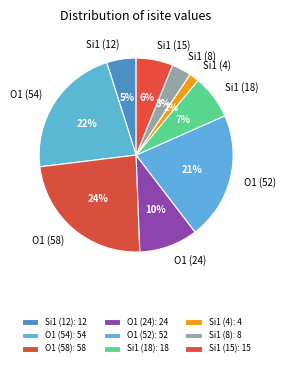

What percentage is the Si1 (15) slice, to the nearest percent?

6%